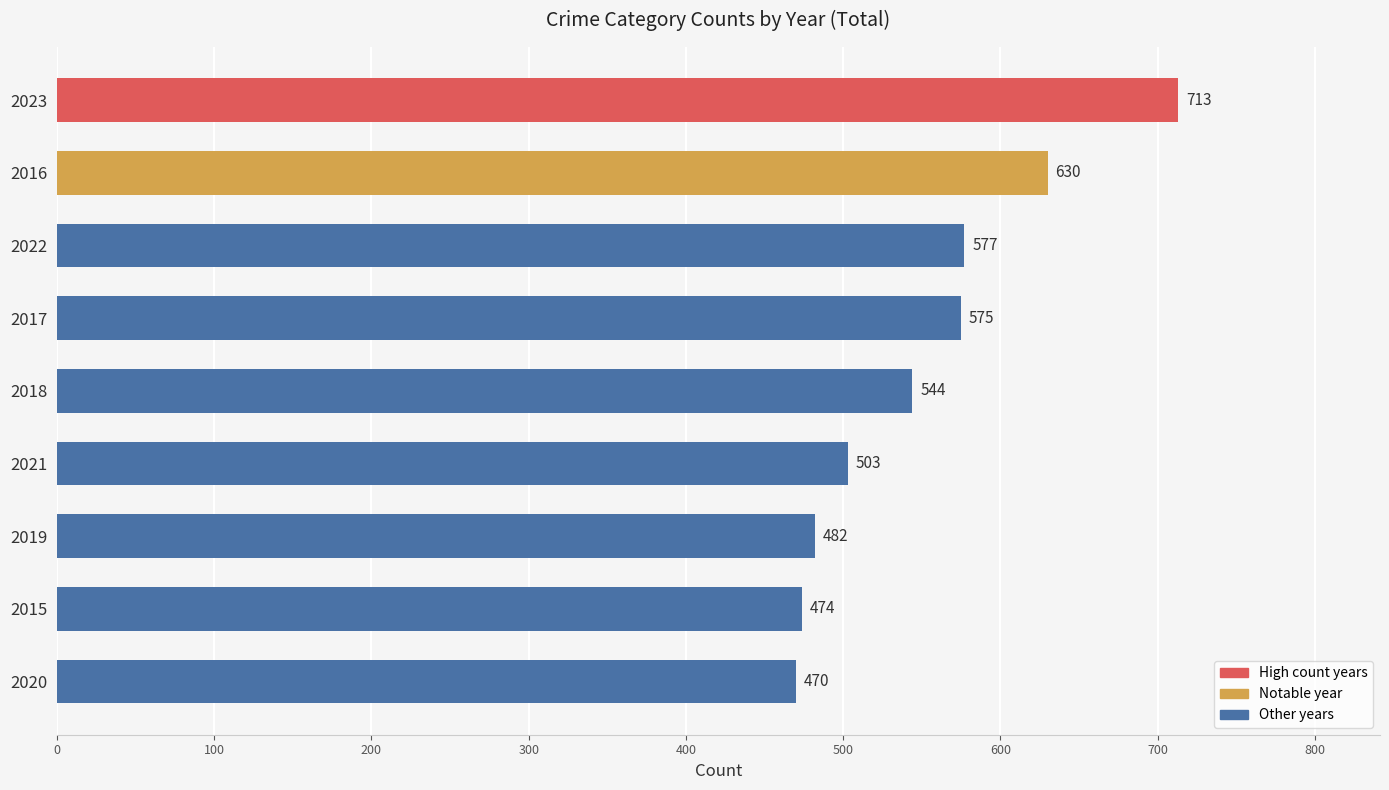

Rank the categories by value from highest to lowest.

2023, 2016, 2022, 2017, 2018, 2021, 2019, 2015, 2020